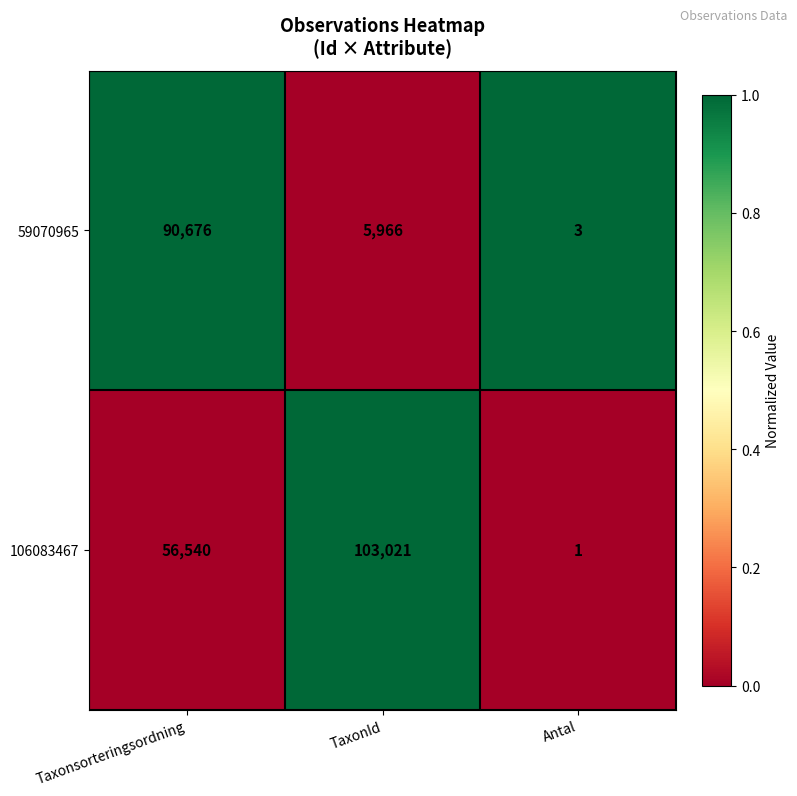

Rank the series by their average value, from highest to lowest.

106083467, 59070965